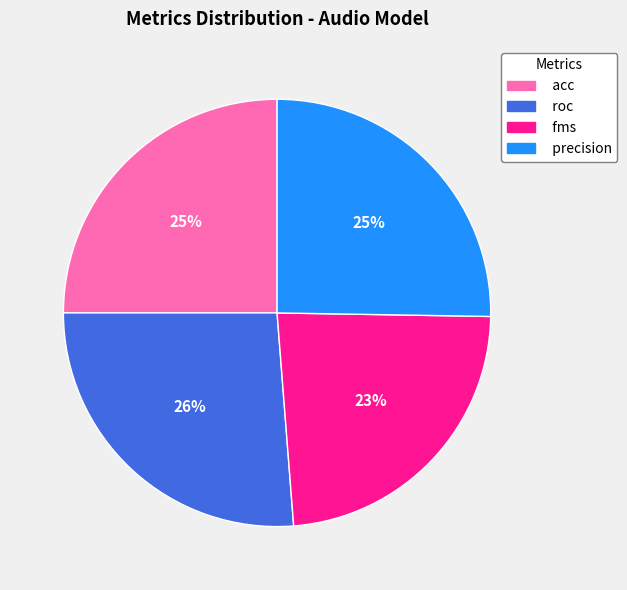

How many segments does this pie chart have?

4